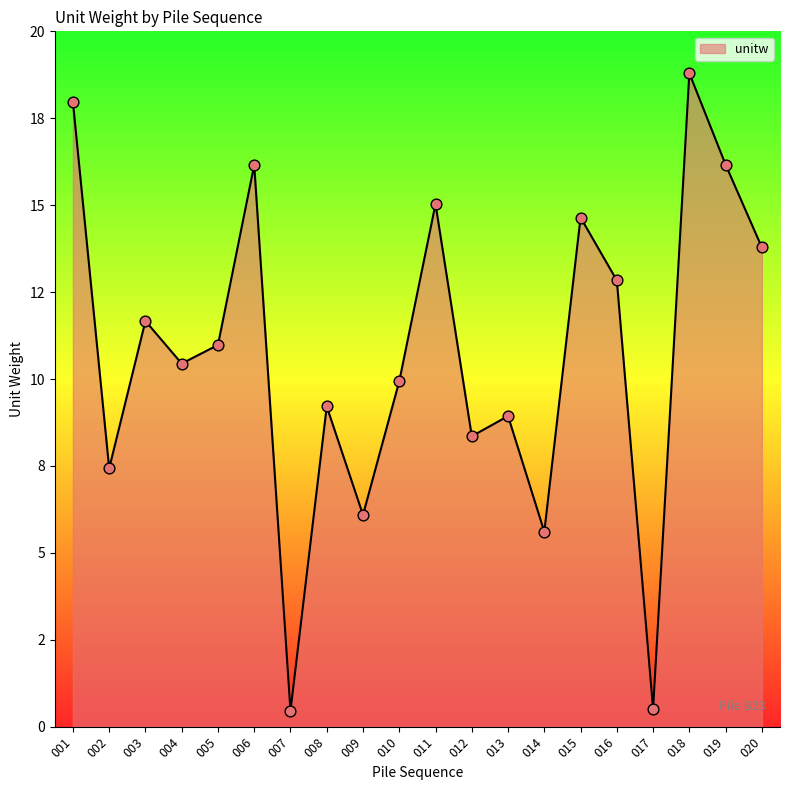

What is the change in value from 004 to 012?

-2.1